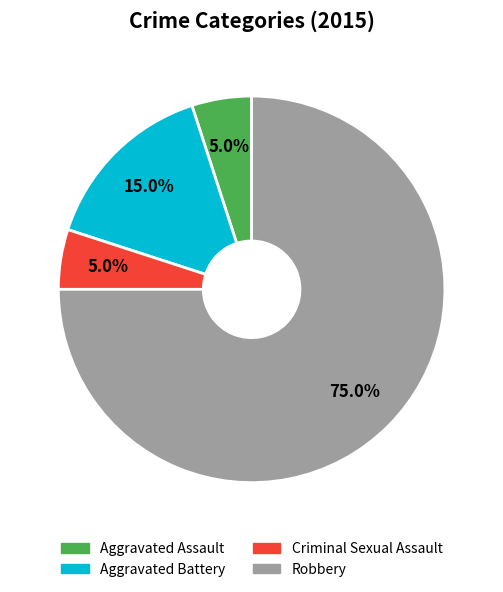

What percentage is NOT represented by Aggravated Battery?

85.0%